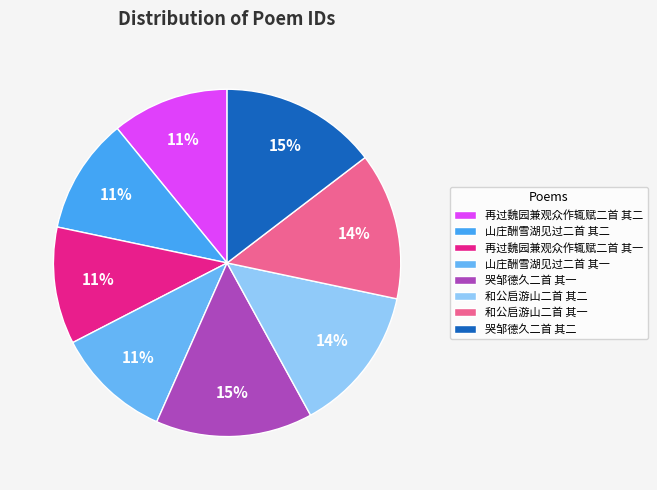

How many slices are in this pie chart?

8